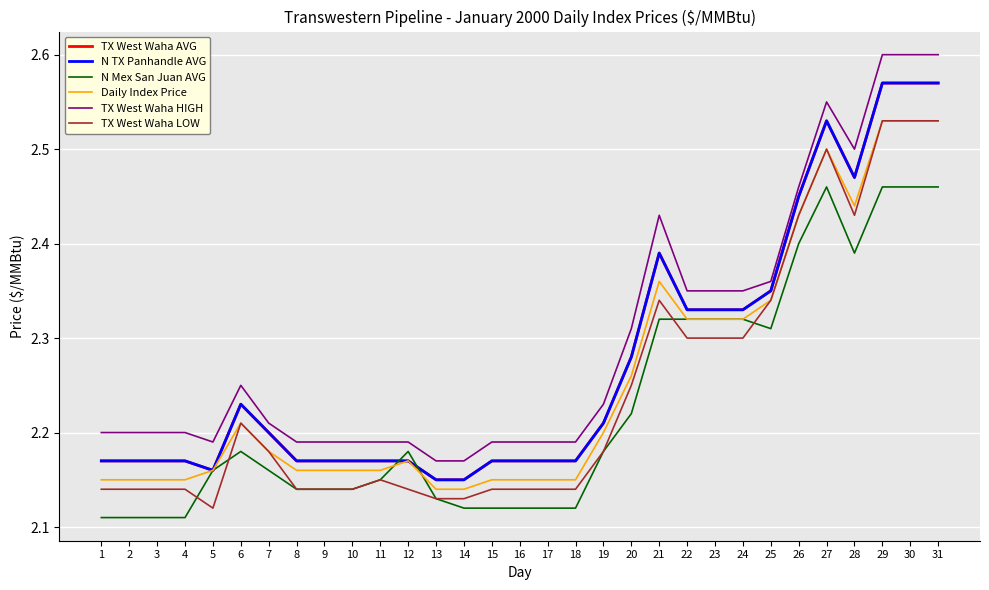

At which label does TX West Waha HIGH reach its minimum?

13